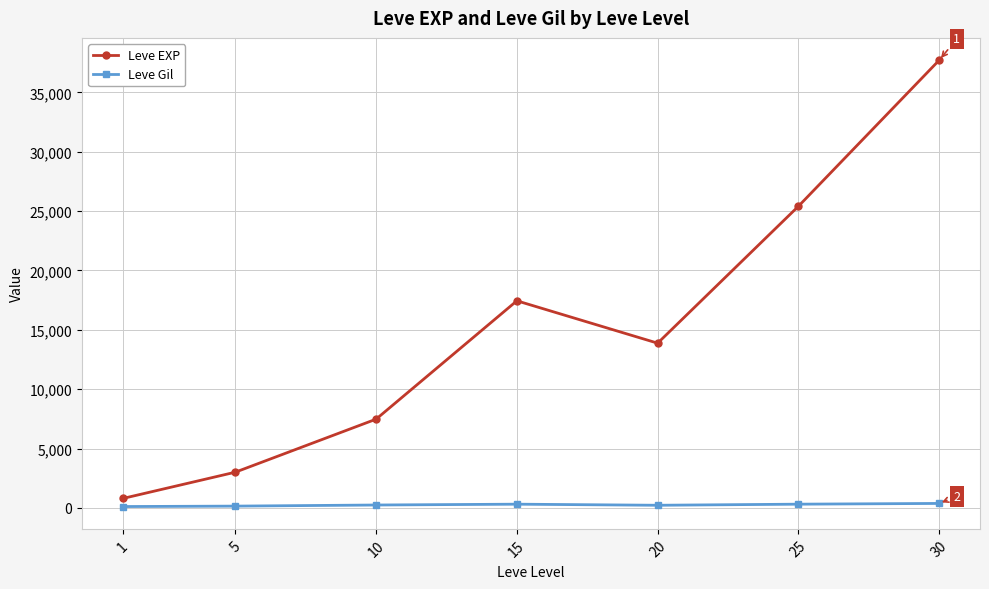

Which series changed the most between 20 and 30?

Leve EXP